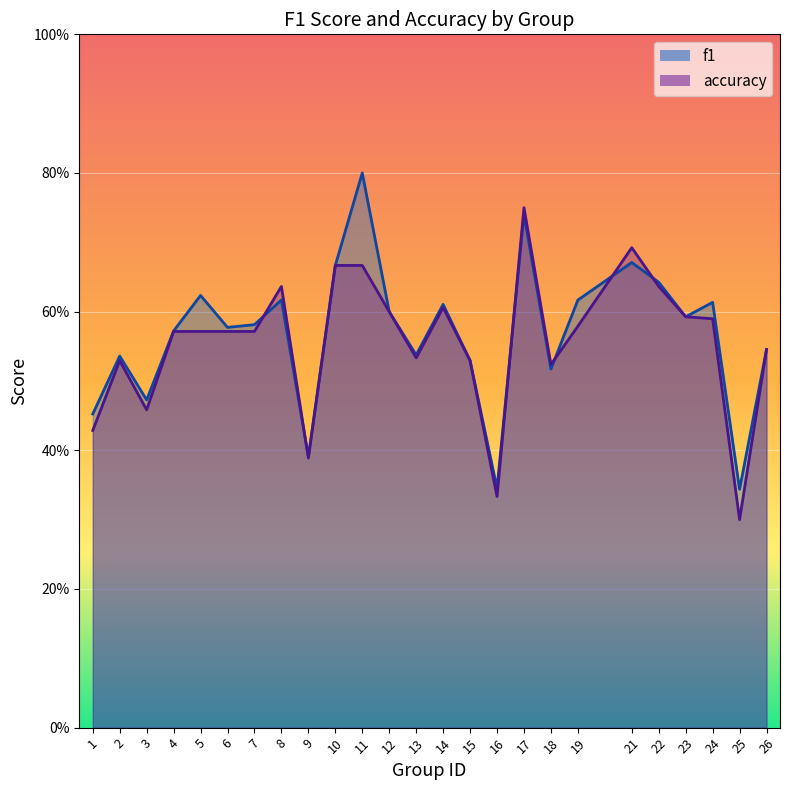

How many series are shown in this chart?

2